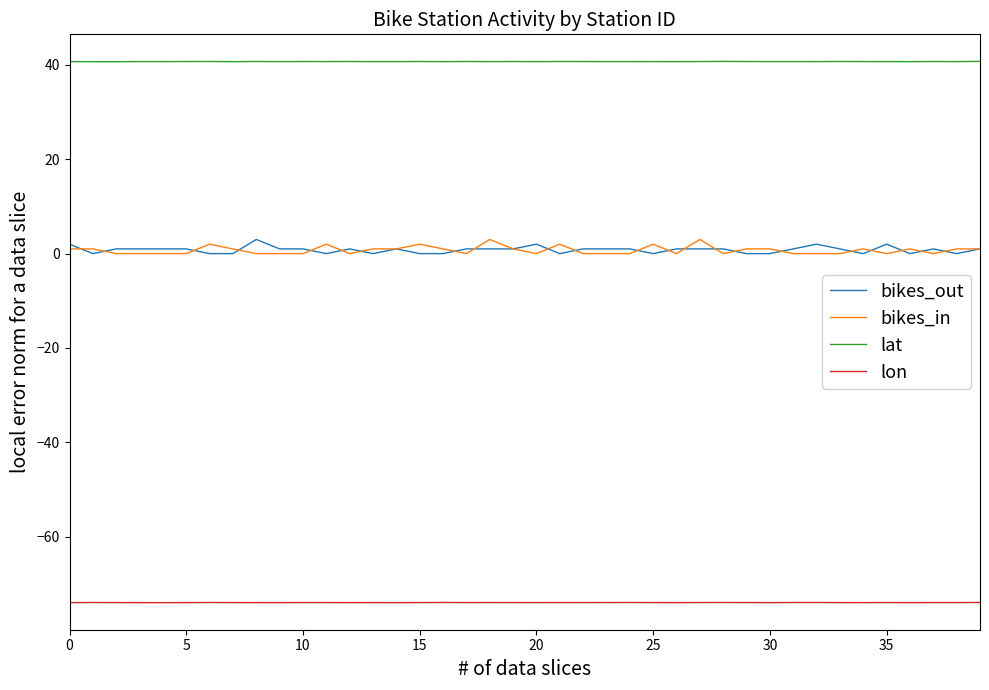

Does the chart display data point markers on the line(s)?

No